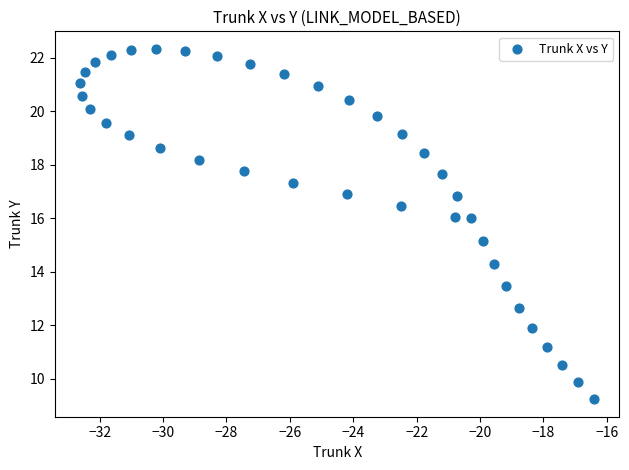

What is the range of Y values (max minus min)?

13.1